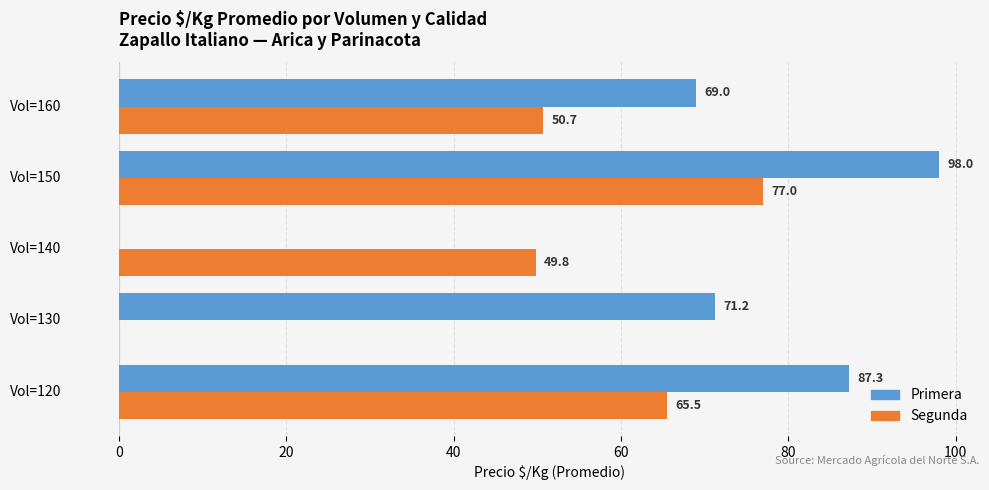

Between Vol=120 and Vol=160, which series saw the biggest shift?

Primera